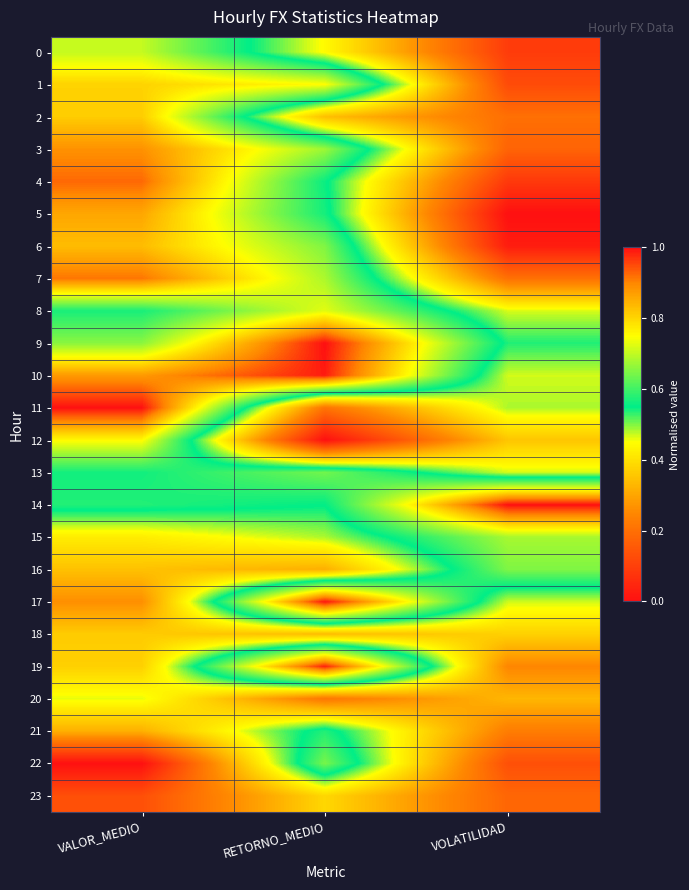

How many distinct data groups are displayed?

24